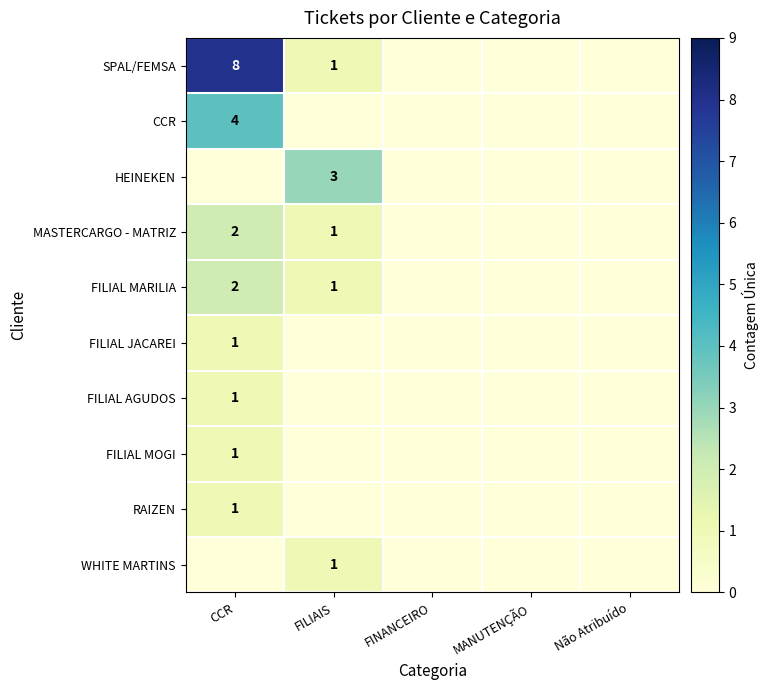

Is it true that FILIAL JACAREI equals 0 at CCR?

False